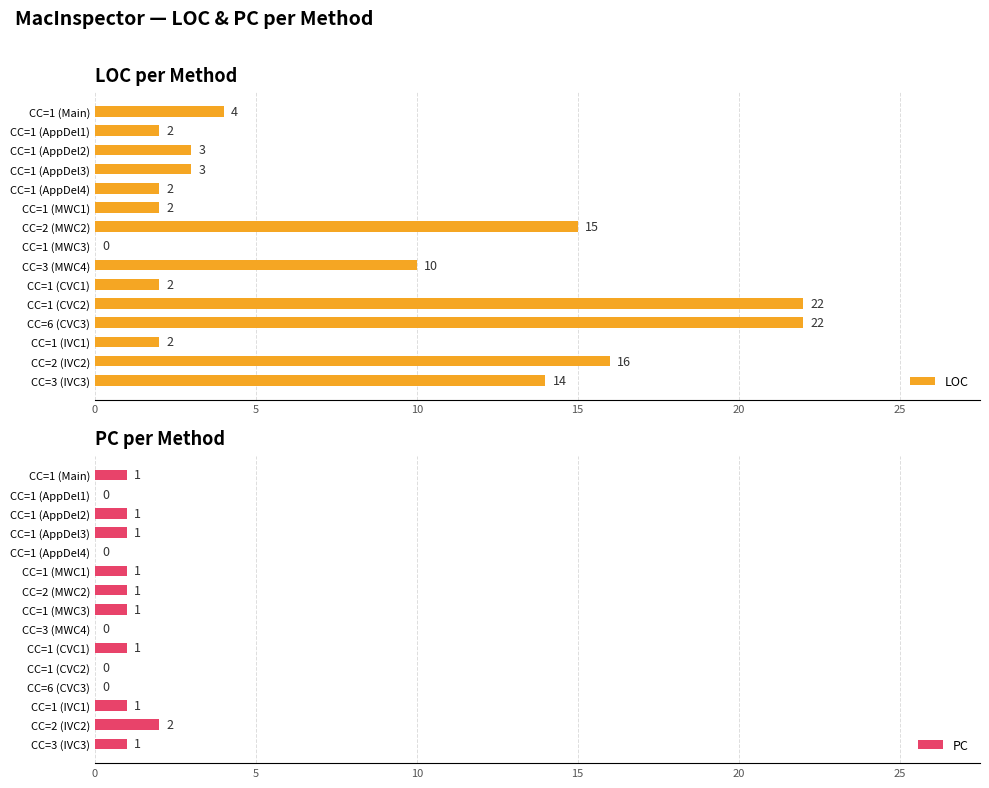

What is the maximum value for LOC?

22